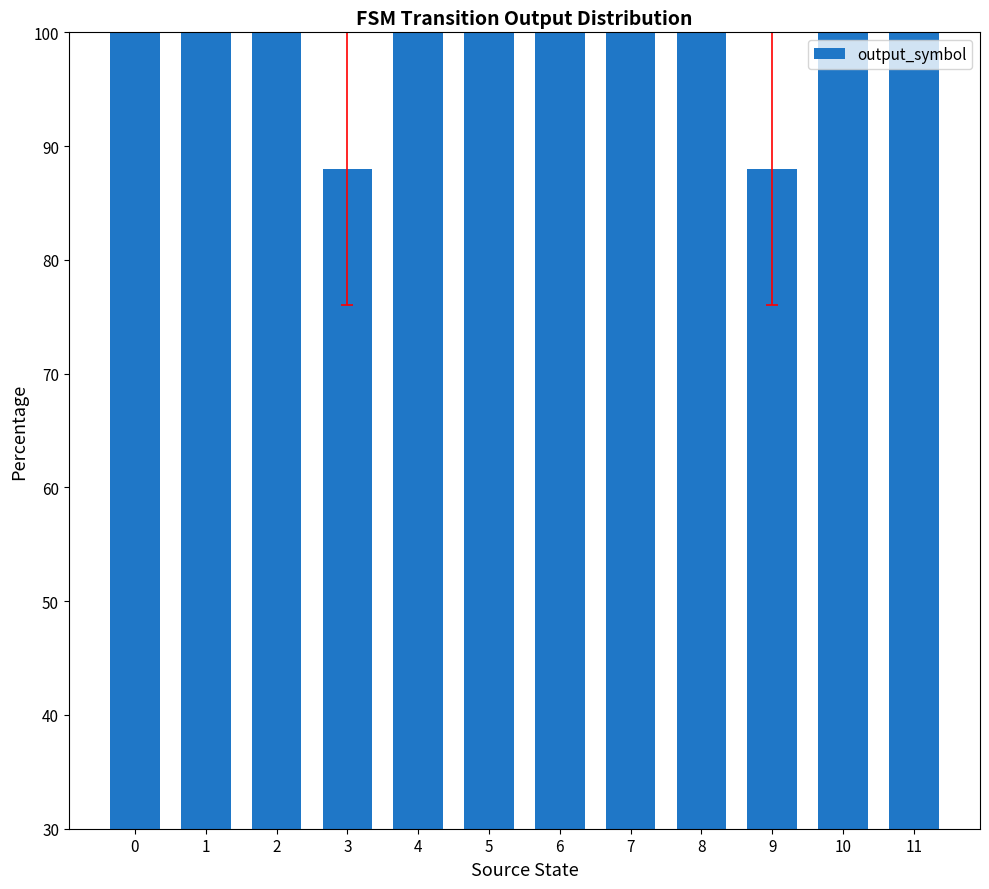

What is the sum of all values?

1176